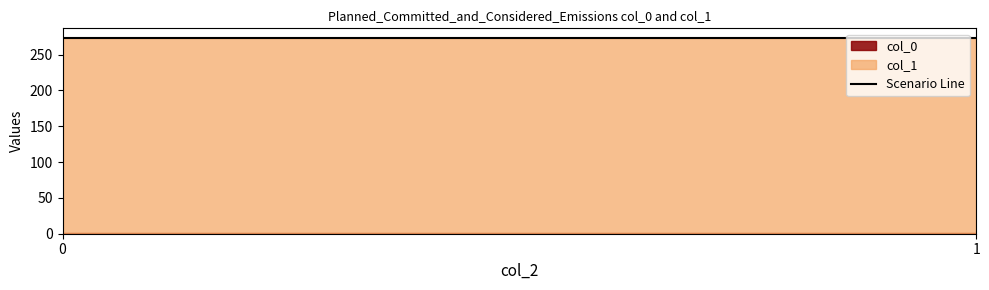

The col_0 series shows 0.9 at 1. True or false?

False